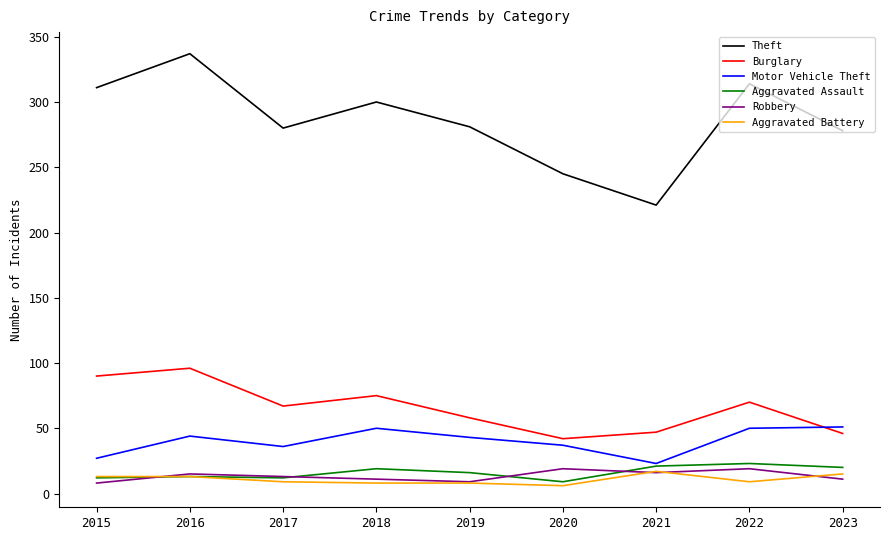

What is the sum of all Aggravated Assault values?

145